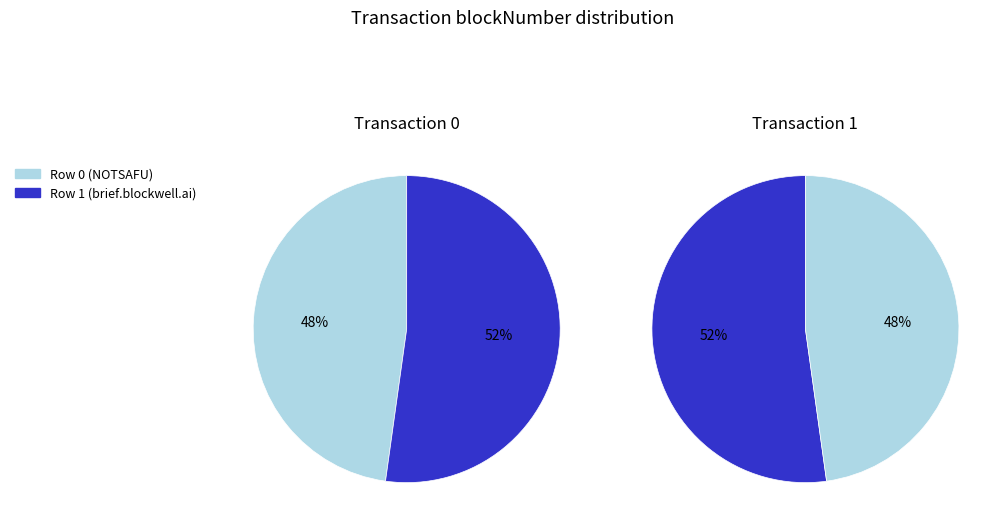

To the nearest percent, what portion does Row 1 (brief.blockwell.ai) represent?

52%